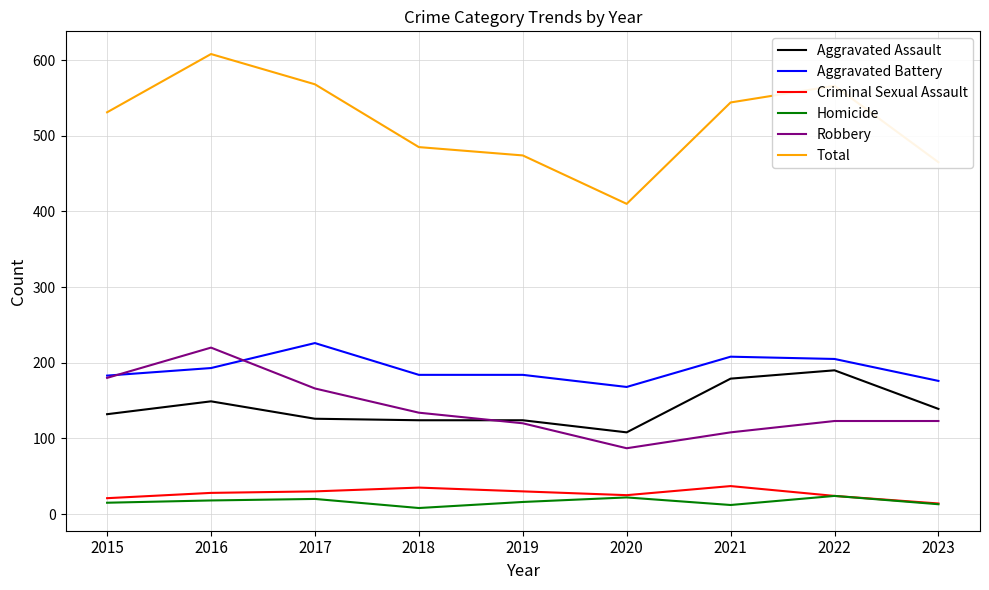

What is the difference between the highest and lowest values at 2016?

590